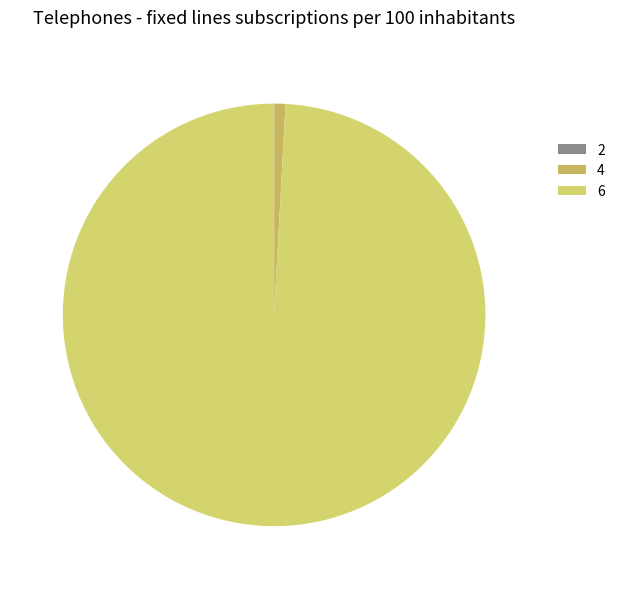

What is the smallest slice in the pie chart?

2